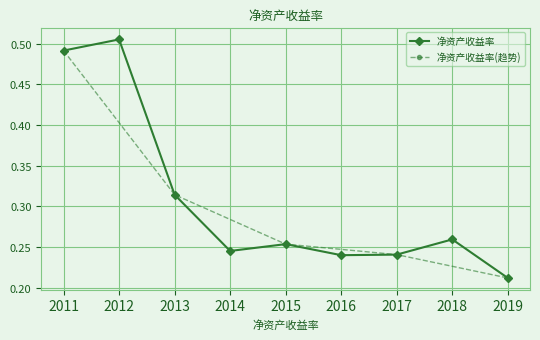

How many data points does each series have?

9